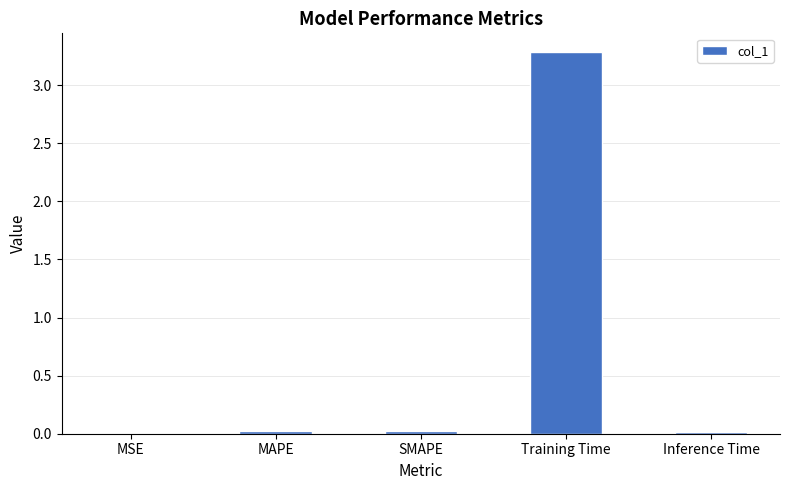

Which has a higher value, Training Time or MSE?

Training Time